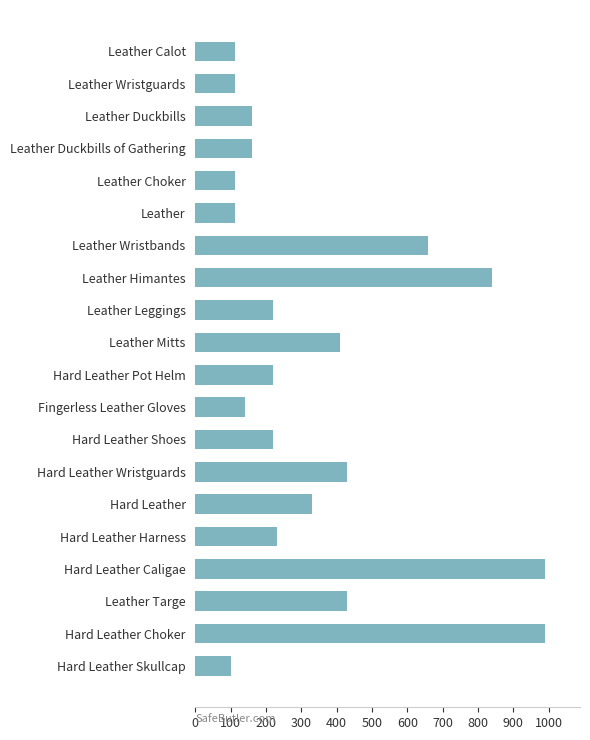

What is the sum of all values?

6978